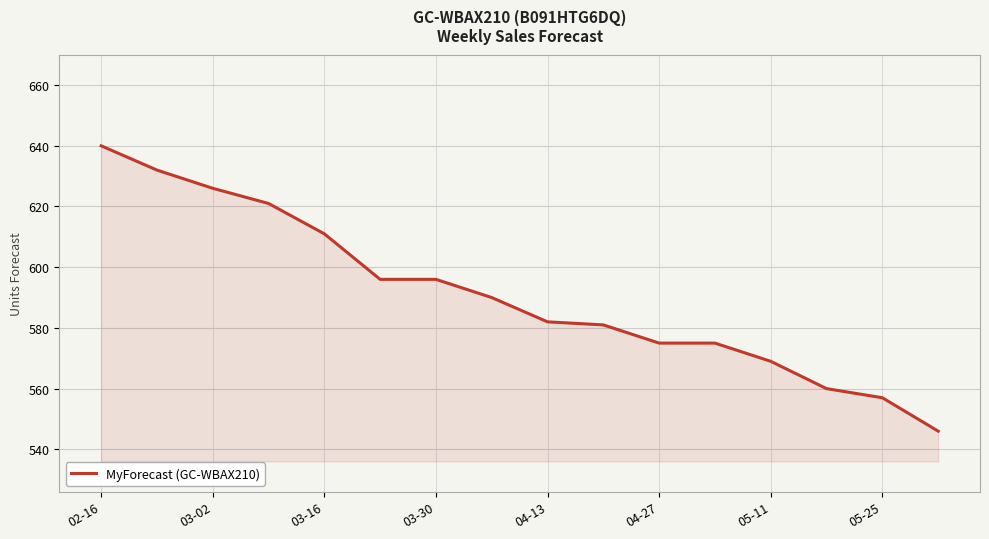

What is the maximum value shown in the chart?

640